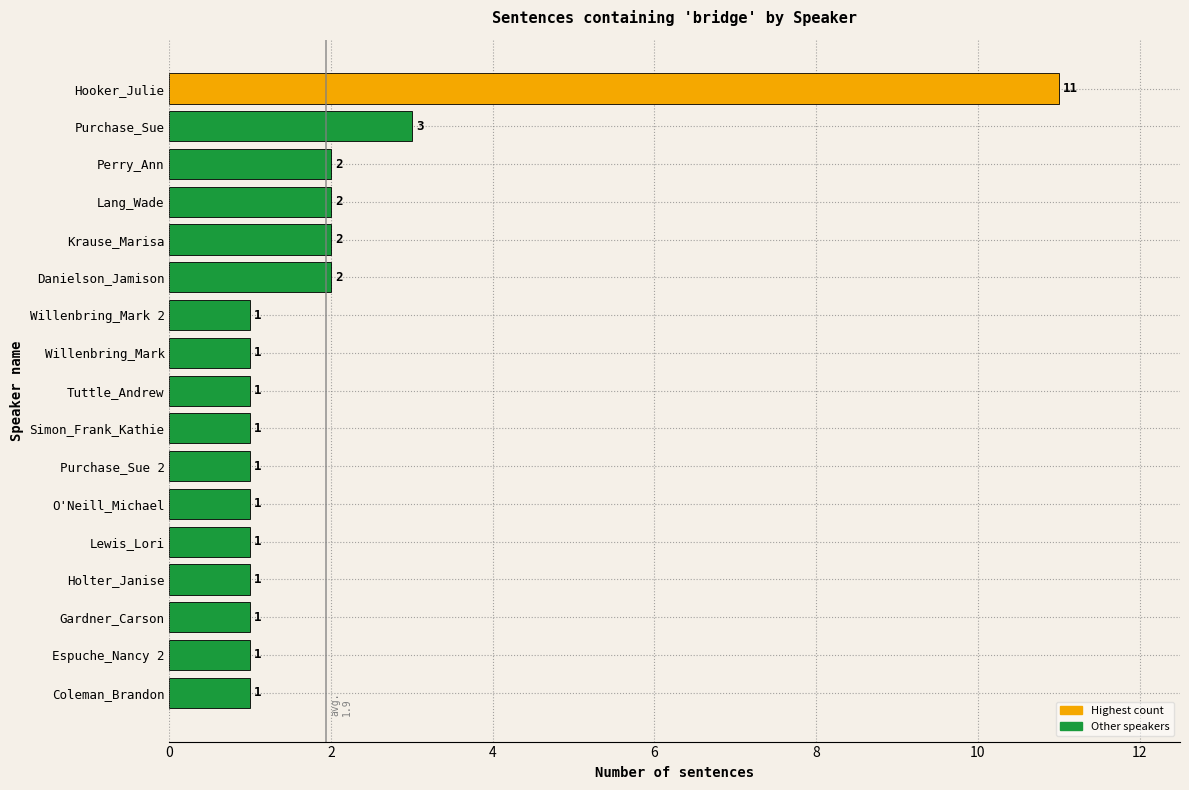

Reading top to bottom, list all the values displayed in this chart.

11	3	2	2	2	2	1	1	1	1	1	1	1	1	1	1	1